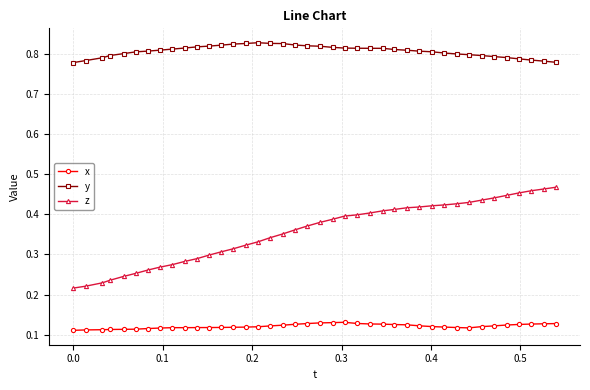

True or false: x has more than 1 interior local peaks.

True